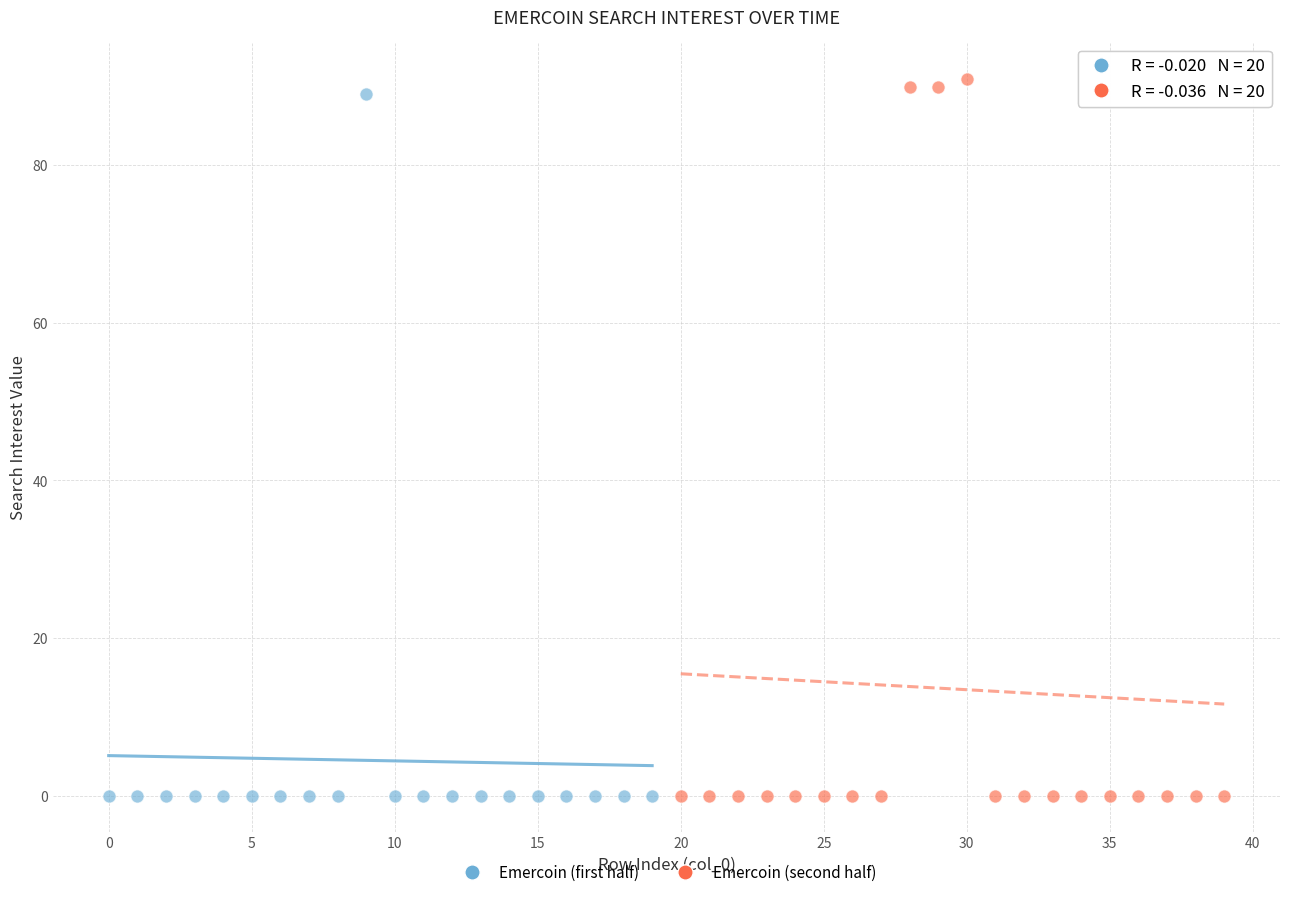

Which series has the largest Y range (max minus min)?

Emercoin (second half)